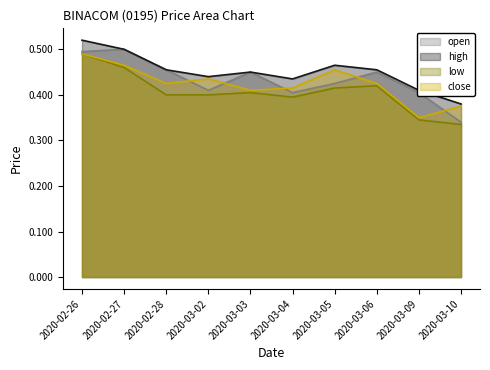

How many series are shown in this chart?

4